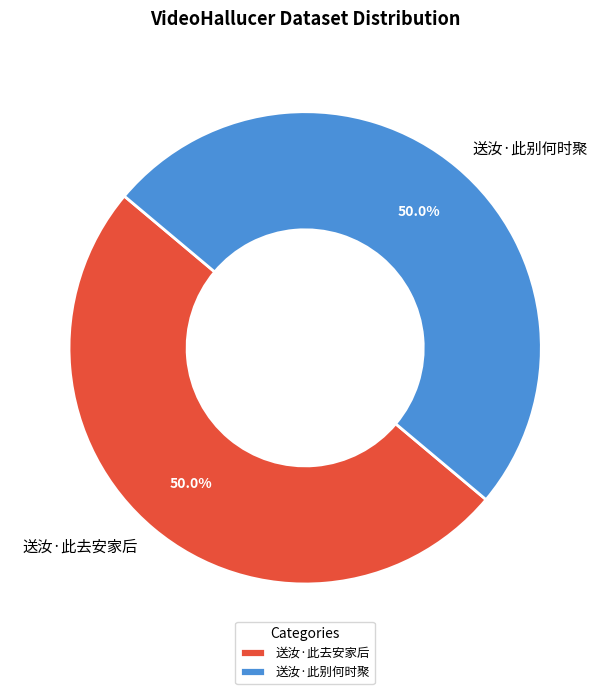

Approximately how many times larger is the value at 送汝·此别何时聚 compared to 送汝·此去安家后?

1.0